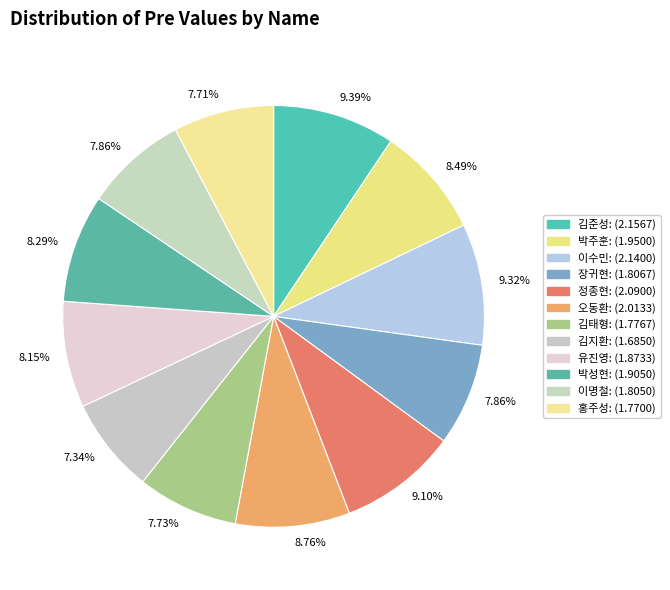

Does any single category account for the majority?

No